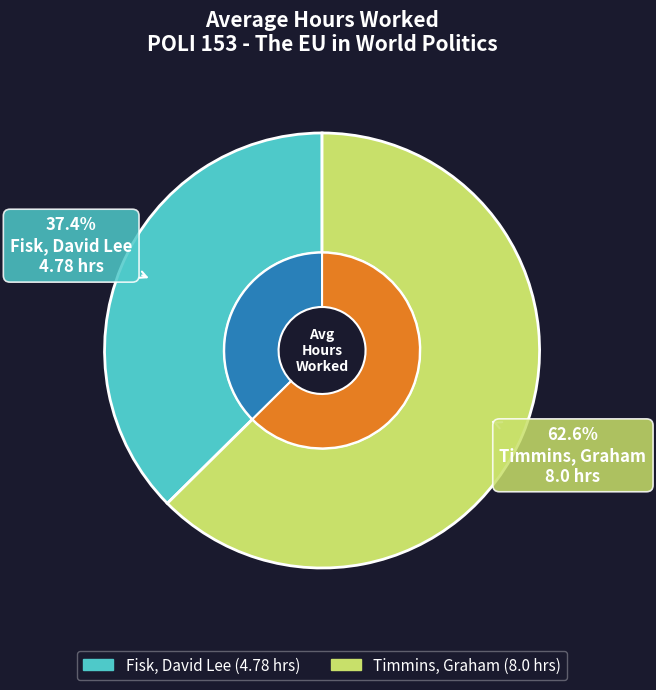

What is the smallest slice in the pie chart?

Fisk, David Lee